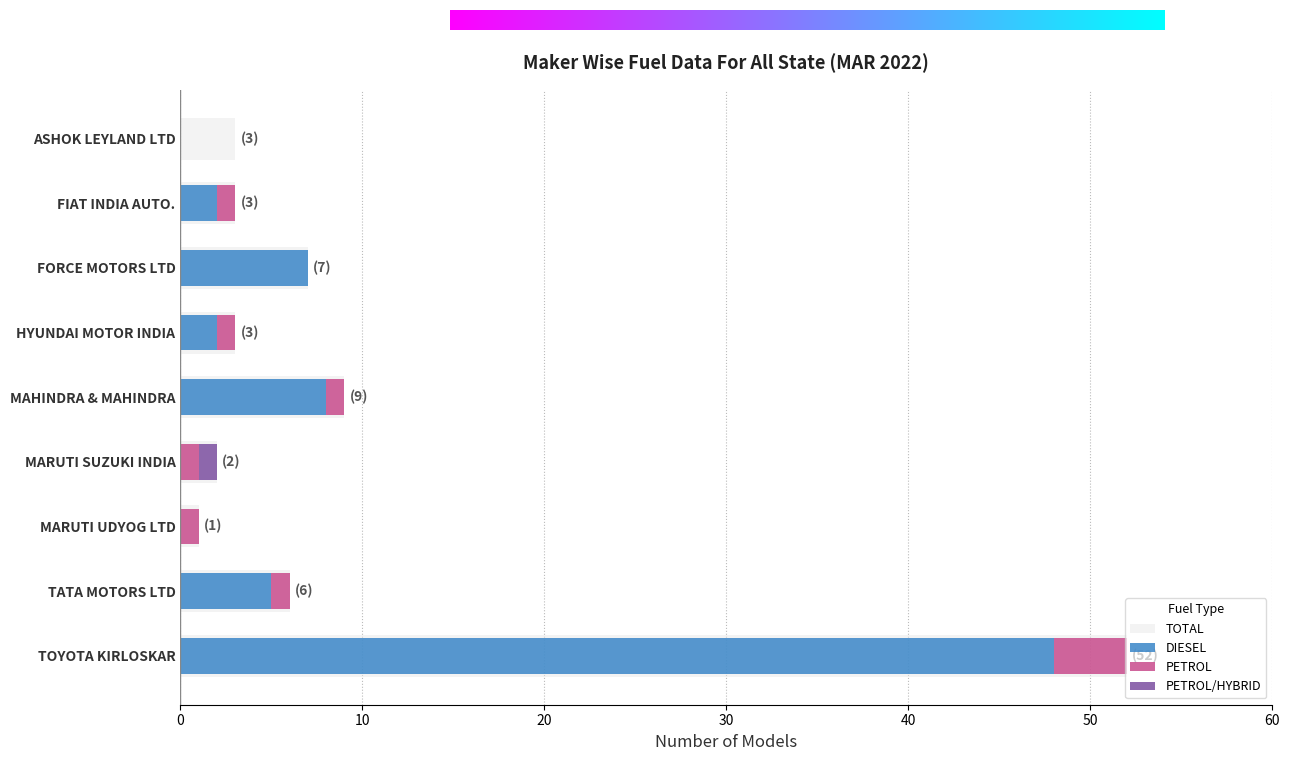

What is the label of the 5th bar from the left?

MAHINDRA & MAHINDRA